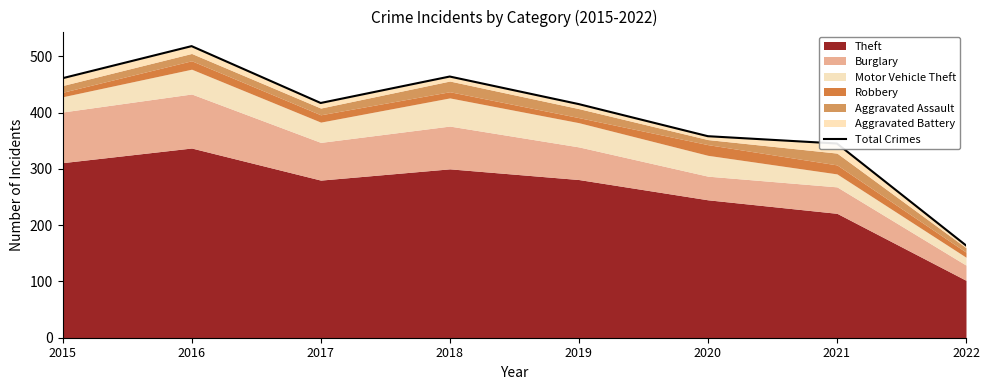

What is the change in value from 2016 to 2020?

-160